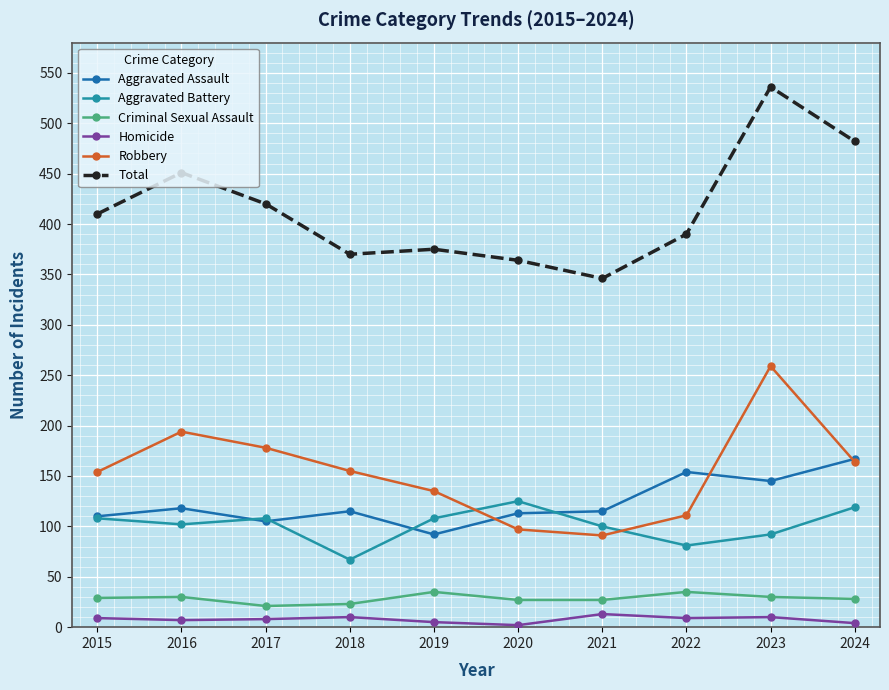

At which category does Aggravated Battery reach its first local peak?

2017